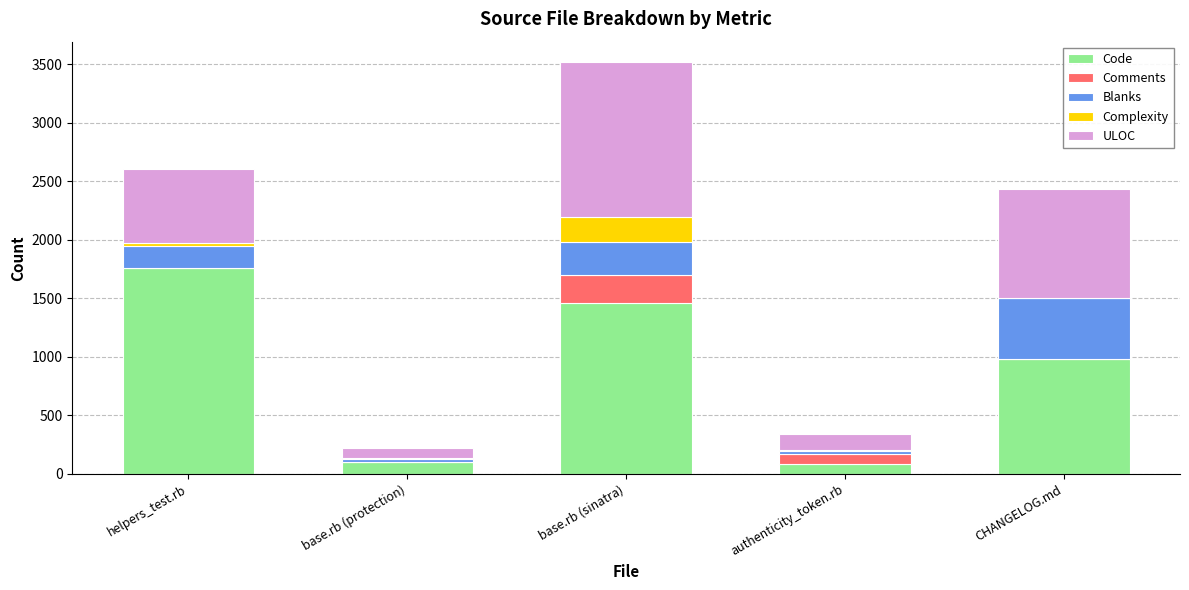

At which label does Code reach its peak?

helpers_test.rb